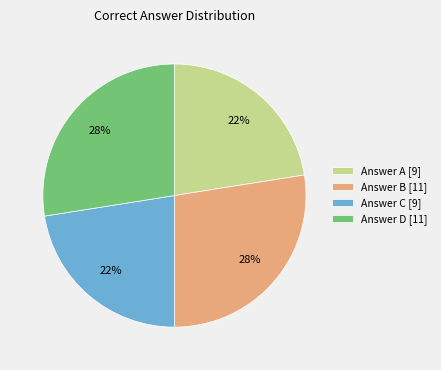

Does any single category account for the majority?

No